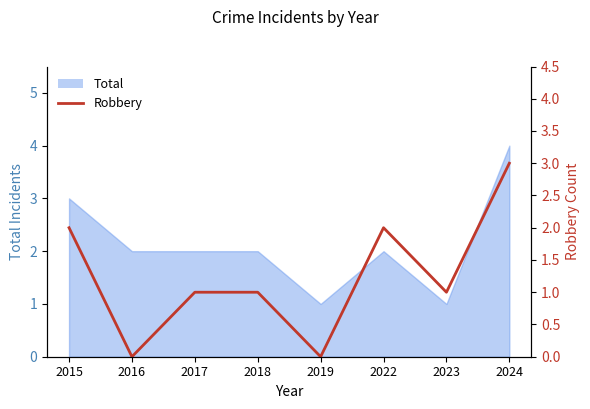

What is the difference between the values at 2019 and 2018?

1